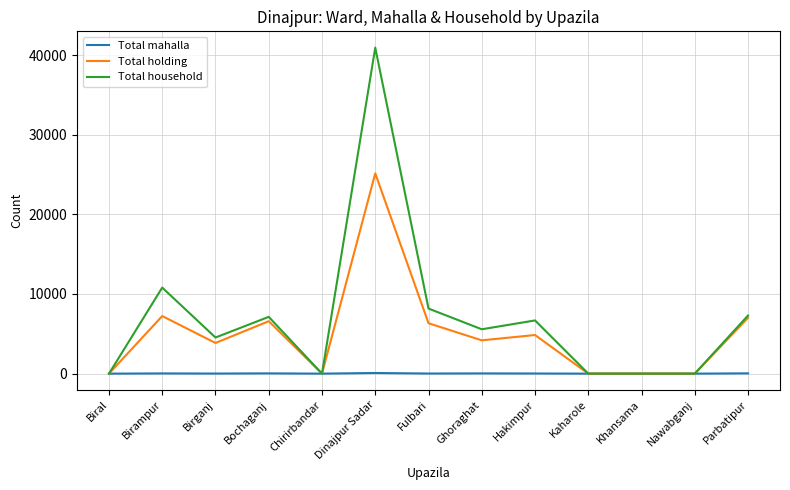

What is the spread (max minus min) of values at Dinajpur Sadar?

40849